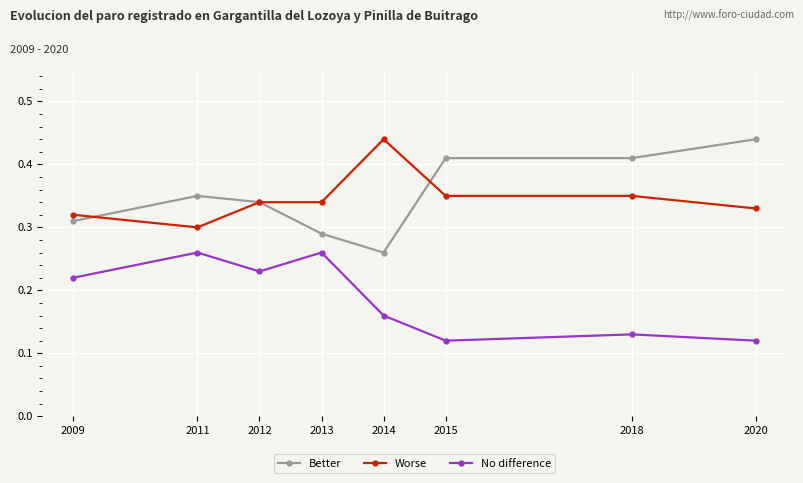

Is the value of No difference at 2013 greater than the value of Worse at 2011?

No